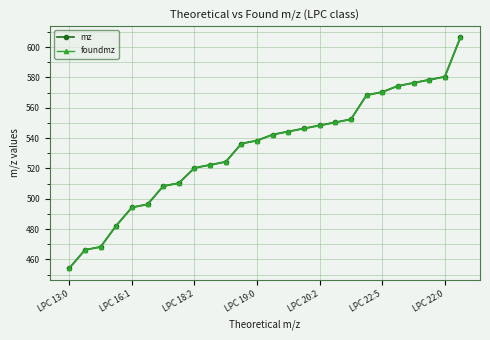

How many intersections are there between foundmz and mz?

4